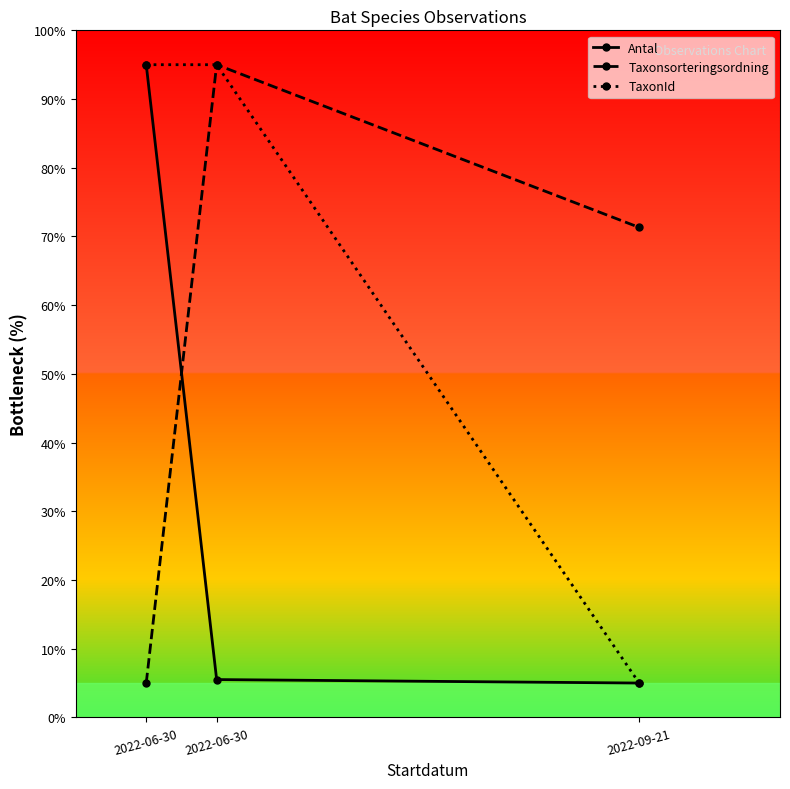

What is the sum of all Taxonsorteringsordning values?

171.3